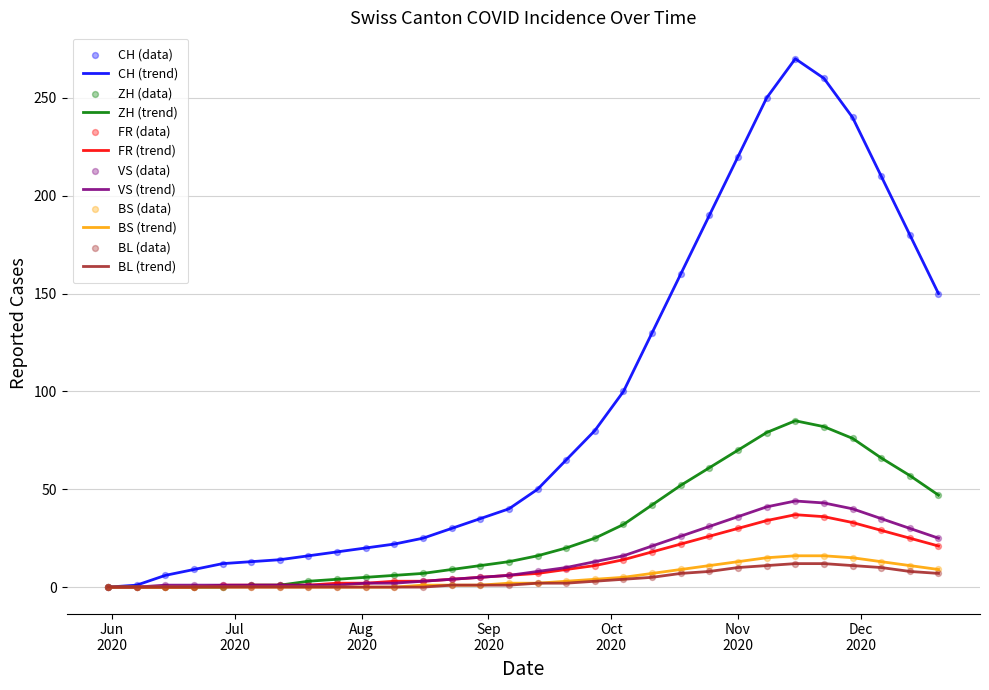

Which series has the widest spread of values?

CH (trend)